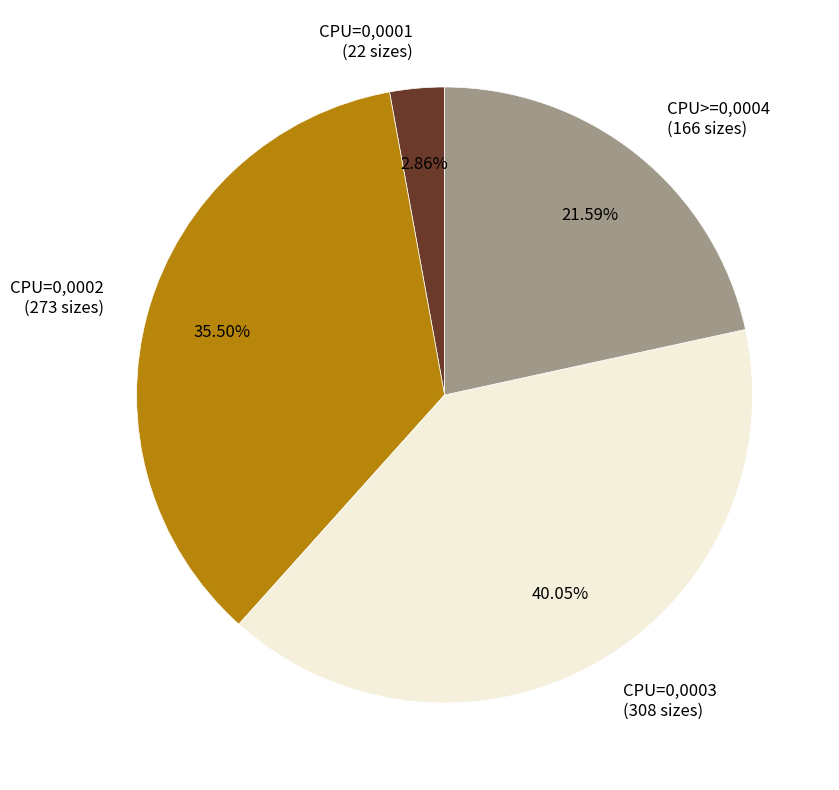

Is the sum of CPU=0,0001 and CPU=0,0002 greater than half?

No